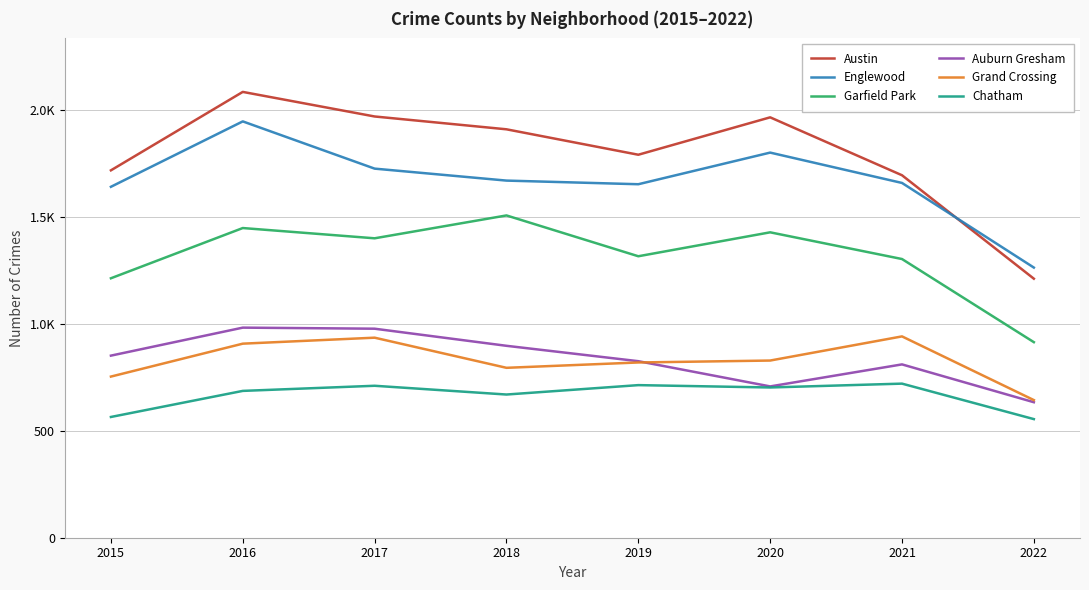

Reading right to left, what are all the values shown in this chart?

Austin: 2022=1212	2021=1696	2020=1967	2019=1792	2018=1911	2017=1971	2016=2086	2015=1719
Englewood: 2022=1264	2021=1660	2020=1802	2019=1654	2018=1671	2017=1727	2016=1948	2015=1642
Garfield Park: 2022=915	2021=1304	2020=1429	2019=1317	2018=1508	2017=1401	2016=1449	2015=1214
Auburn Gresham: 2022=634	2021=811	2020=708	2019=826	2018=898	2017=978	2016=983	2015=852
Grand Crossing: 2022=644	2021=942	2020=829	2019=820	2018=795	2017=936	2016=908	2015=754
Chatham: 2022=555	2021=721	2020=703	2019=714	2018=670	2017=711	2016=687	2015=565